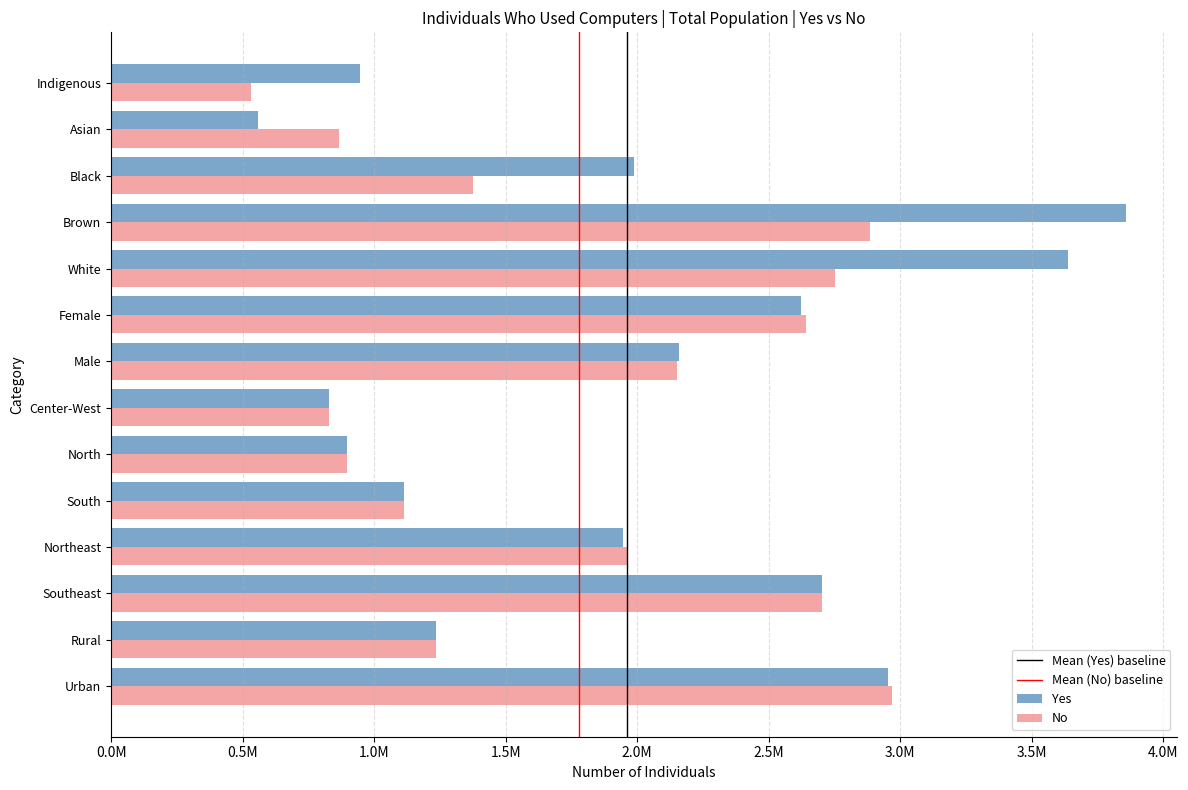

What is the approximate value of No at Female, to the nearest 50?

2644100